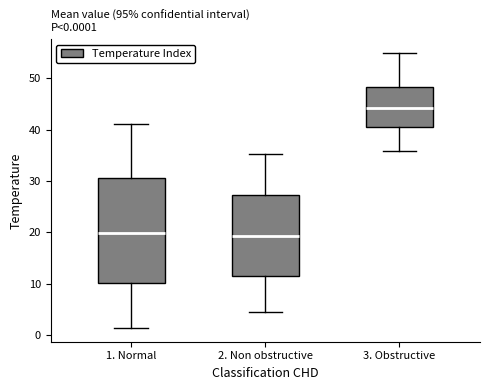

Which box is the tallest, from its lower edge to its upper edge?

1. Normal